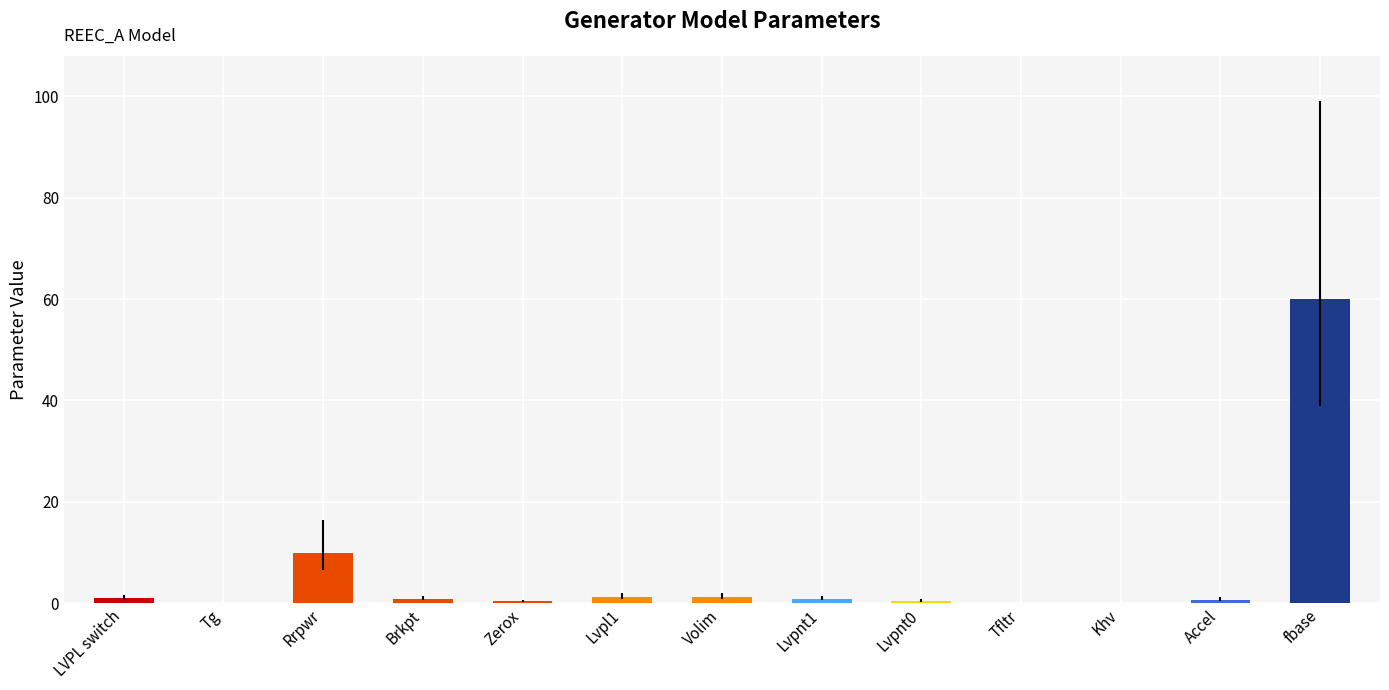

Does the chart contain stacked bars?

No